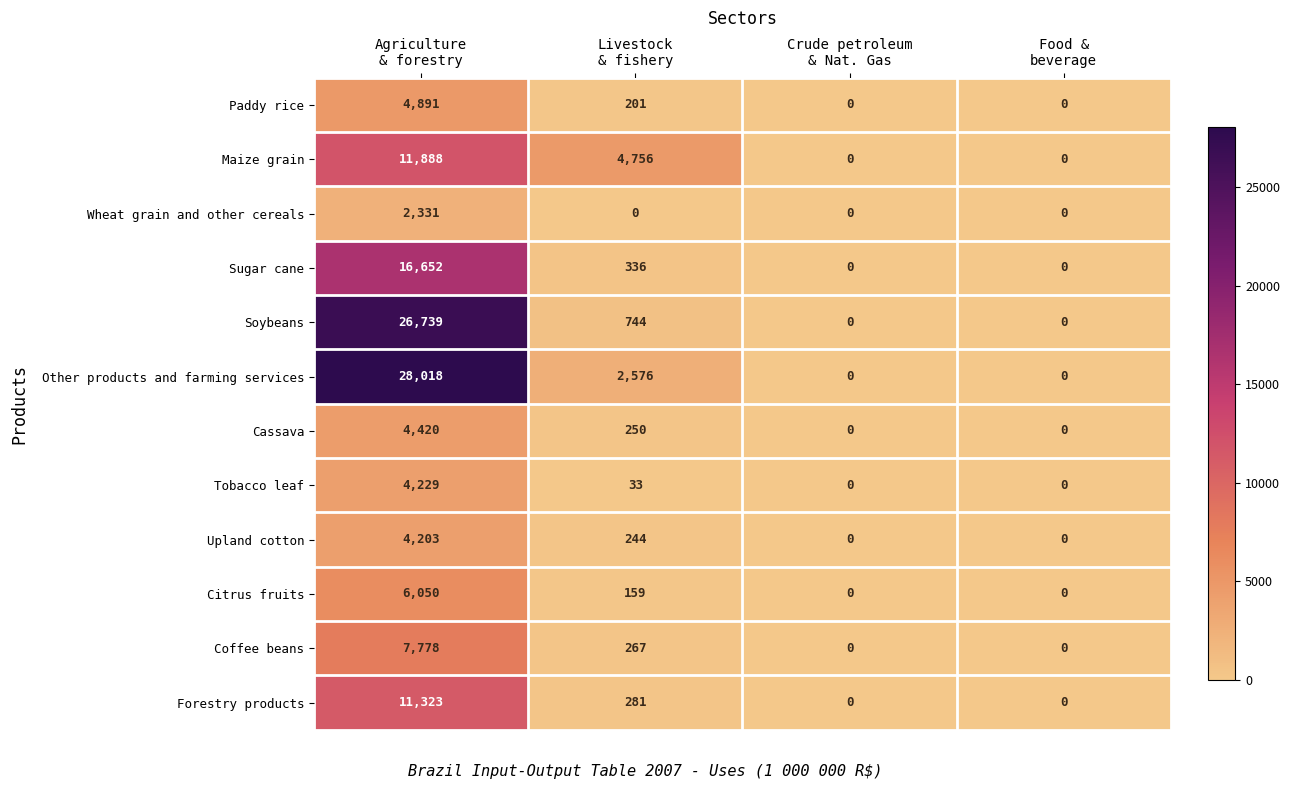

List the series in order of their peak value, highest first.

Other products and farming services, Soybeans, Sugar cane, Maize grain, Forestry products, Coffee beans, Citrus fruits, Paddy rice, Cassava, Tobacco leaf, Upland cotton, Wheat grain and other cereals